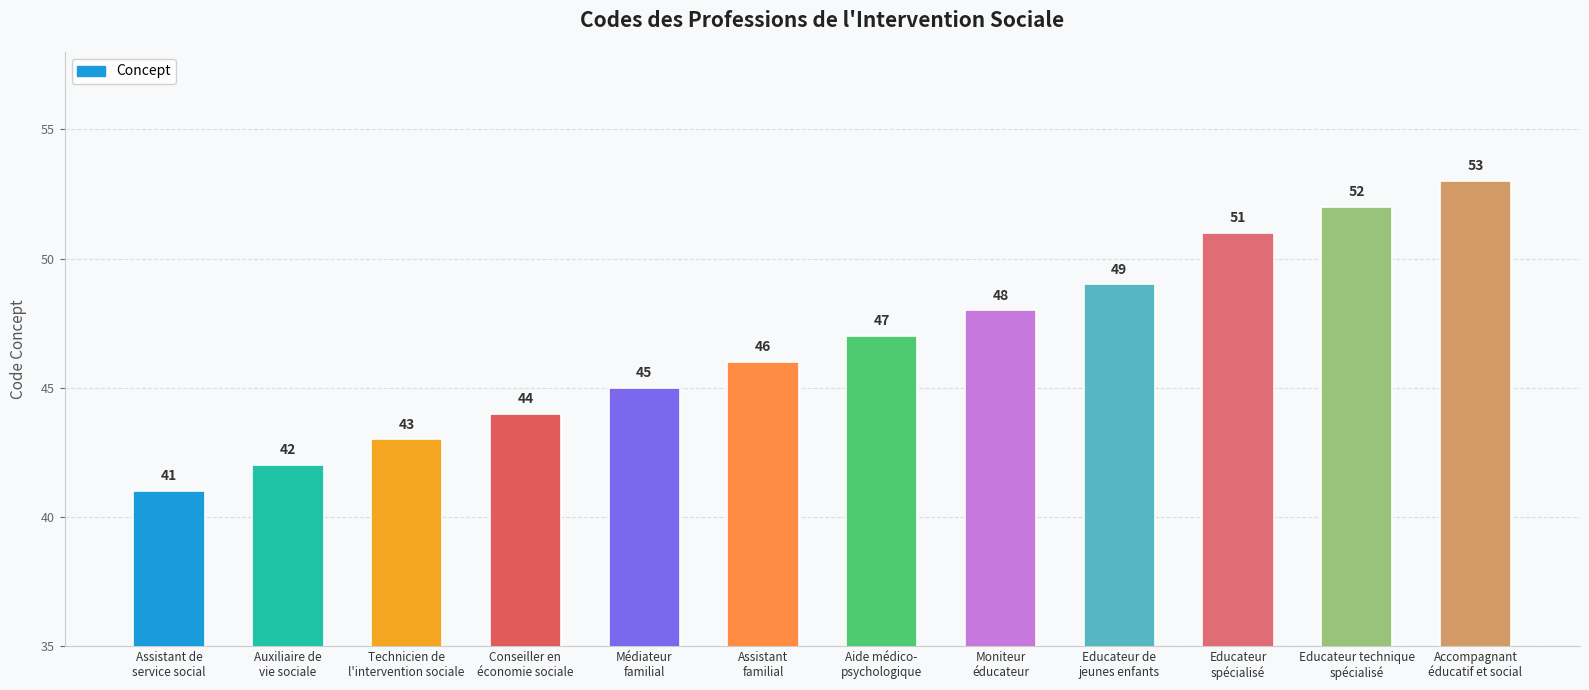

What is the difference between the values at Accompagnant
éducatif et social and Educateur technique
spécialisé?

1